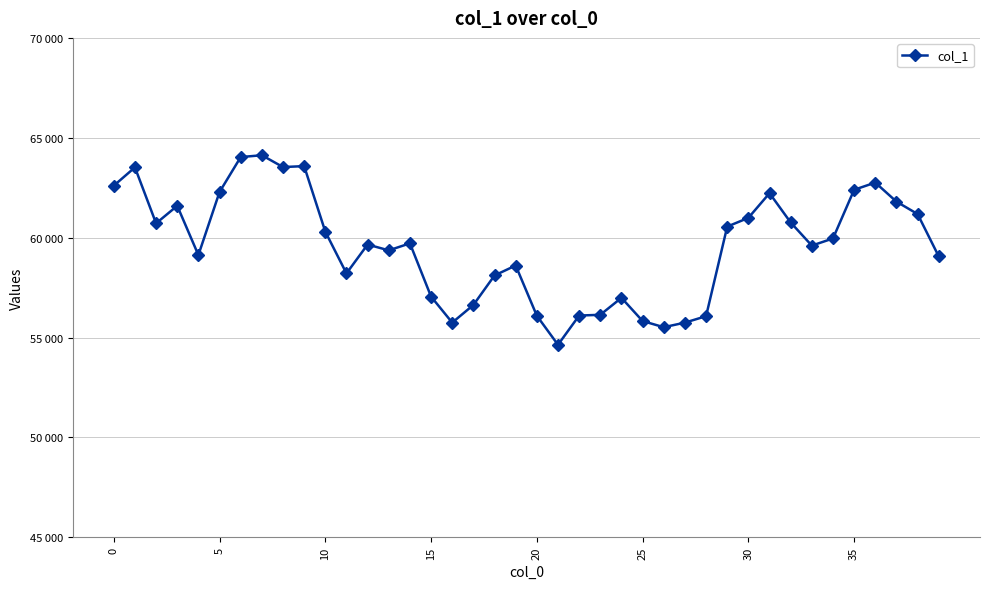

What is the difference between the maximum and minimum values?

9488